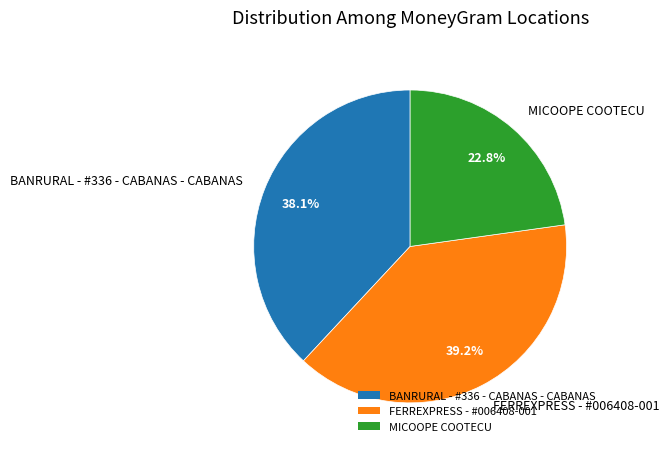

What percentage is the MICOOPE COOTECU slice, to the nearest percent?

23%